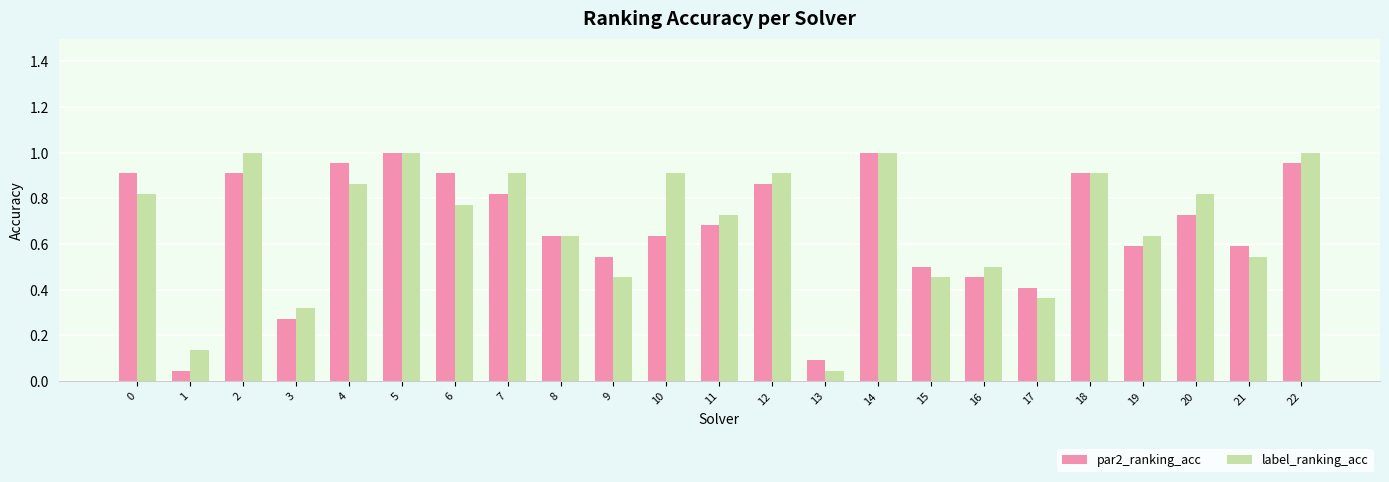

What is the sum of the par2_ranking_acc values at 2 and 19?

1.5